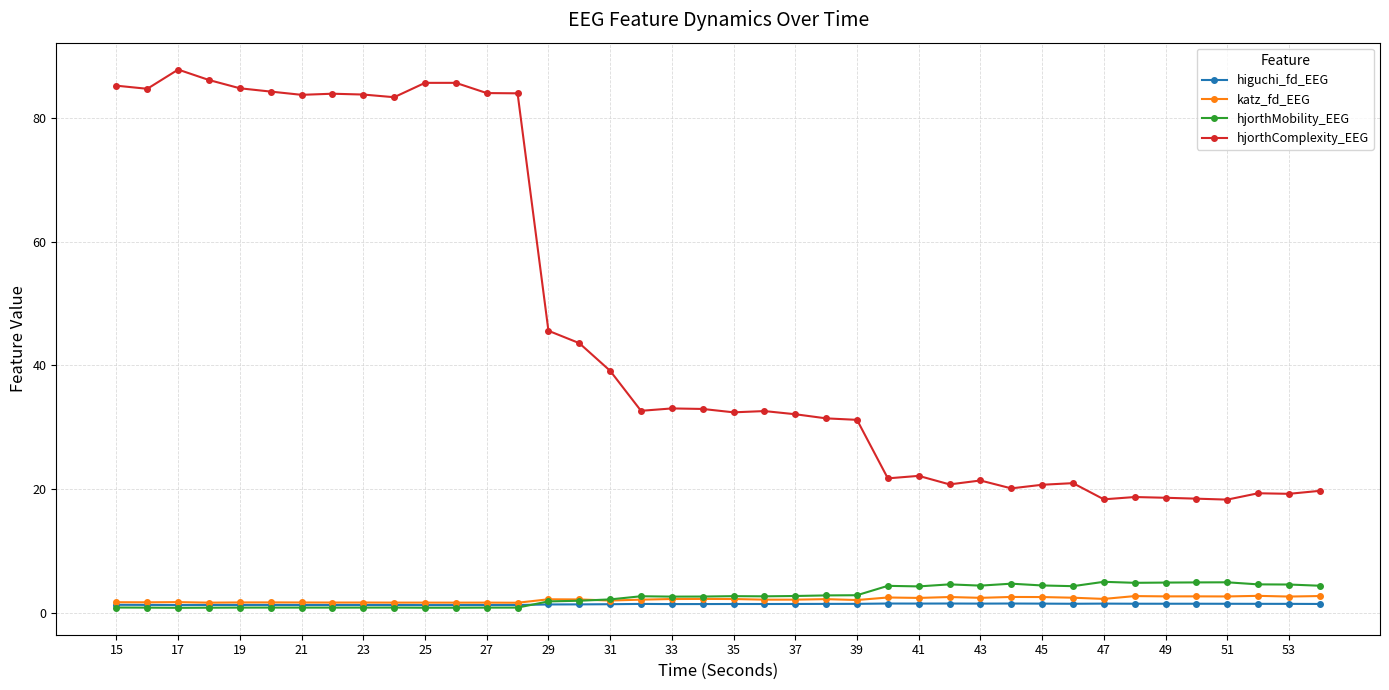

Which series has the largest range (max minus min)?

hjorthComplexity_EEG